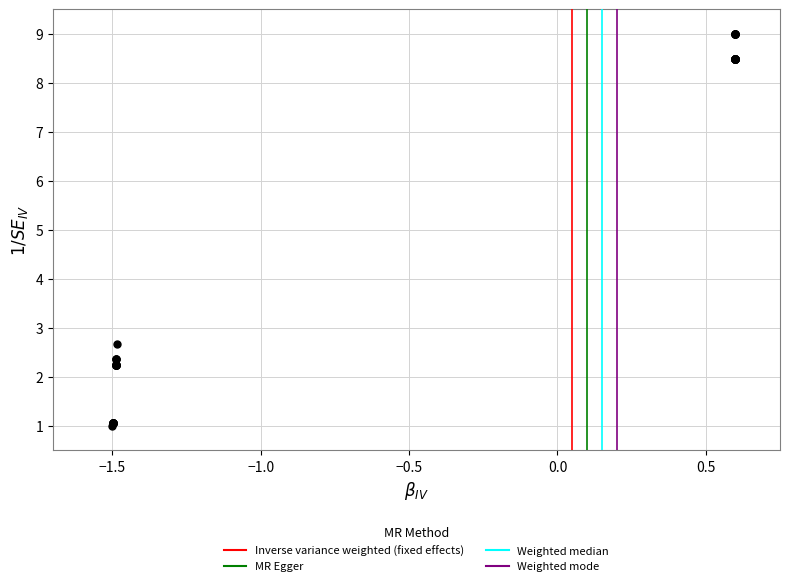

What Y value in the scatter plot is closest to 5?

2.7